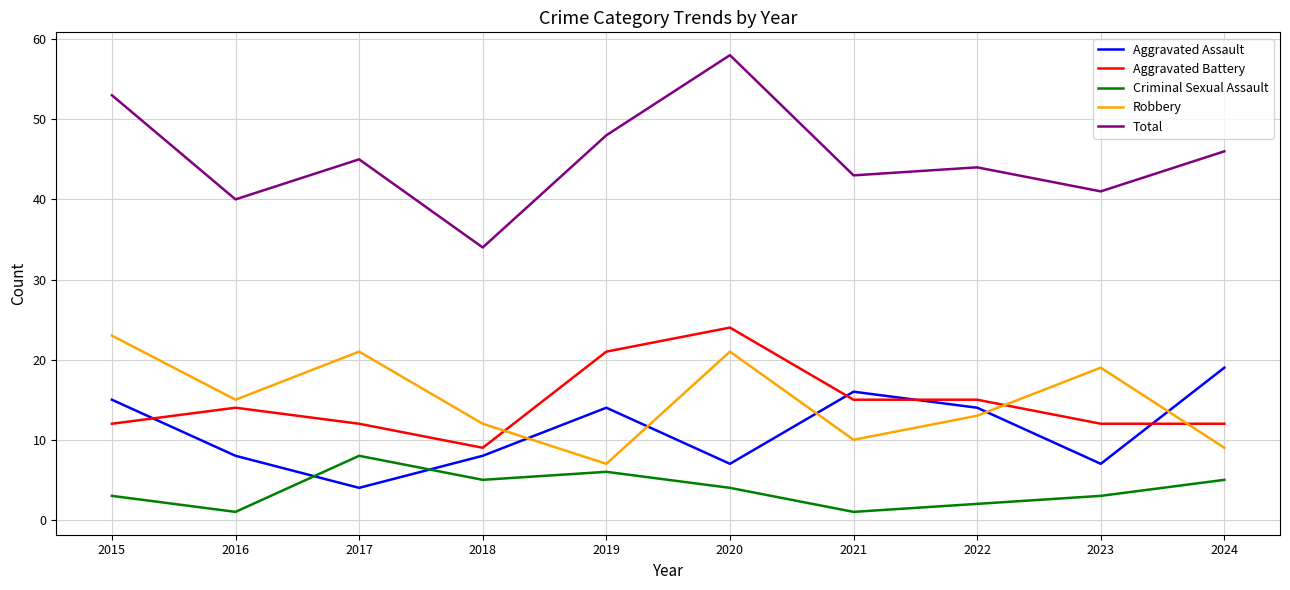

Rank the series by their maximum value, from lowest to highest.

Criminal Sexual Assault, Aggravated Assault, Robbery, Aggravated Battery, Total